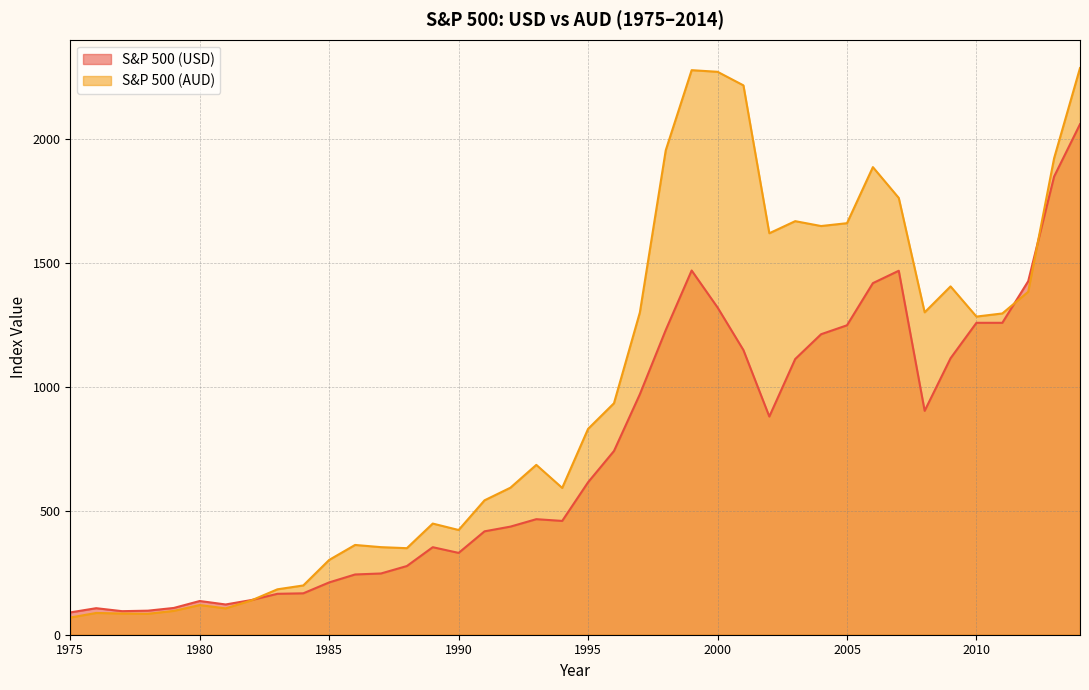

List the series in order of their peak value, highest first.

S&P 500 (AUD), S&P 500 (USD)